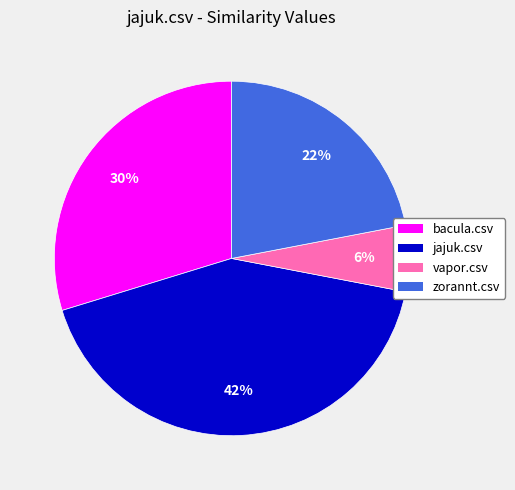

Which slice is the largest?

jajuk.csv